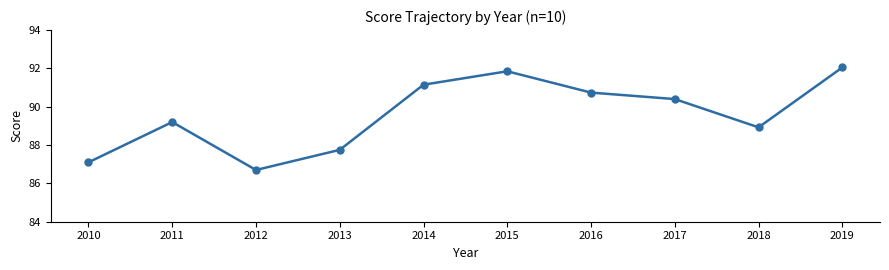

Does the chart display data point markers on the line(s)?

Yes